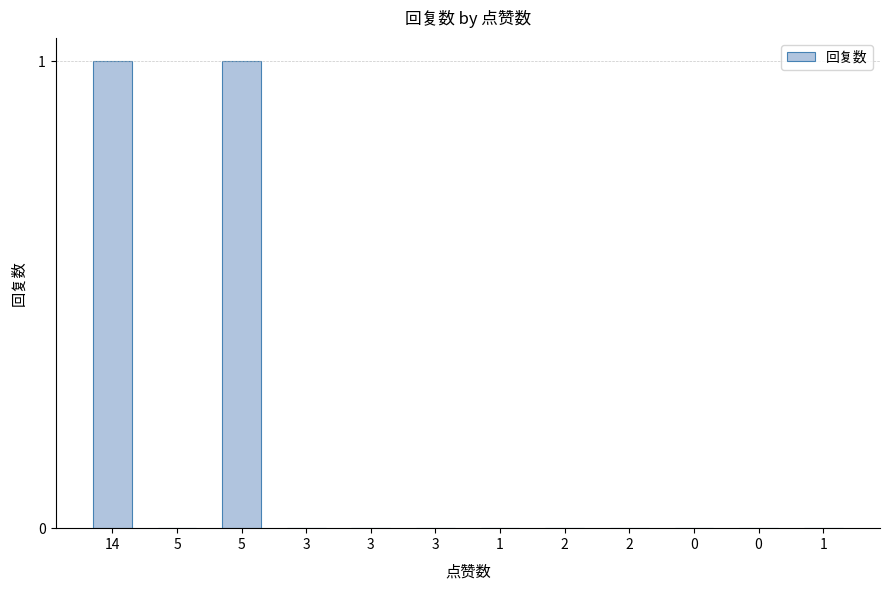

Between 5 and 1, which is larger?

5